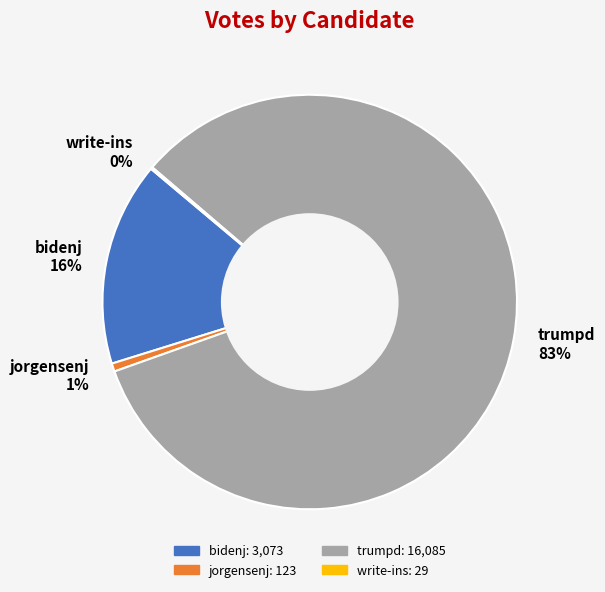

Which category has the biggest portion of the pie?

trumpd